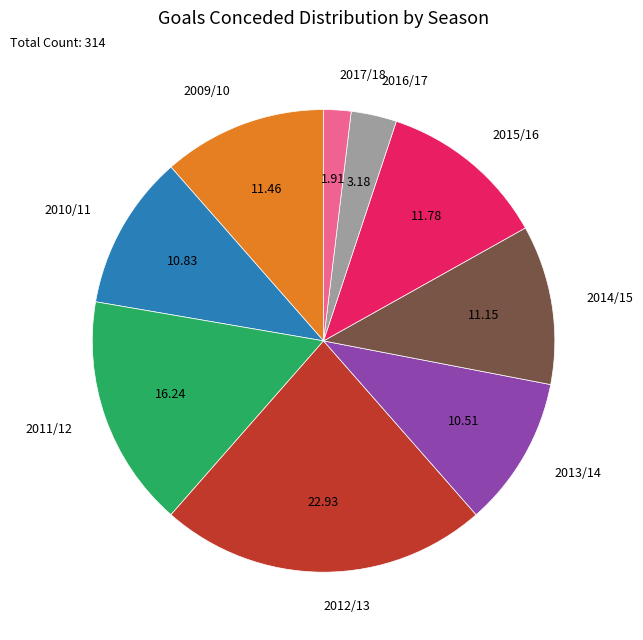

Is there any slice that represents more than half of the pie?

No